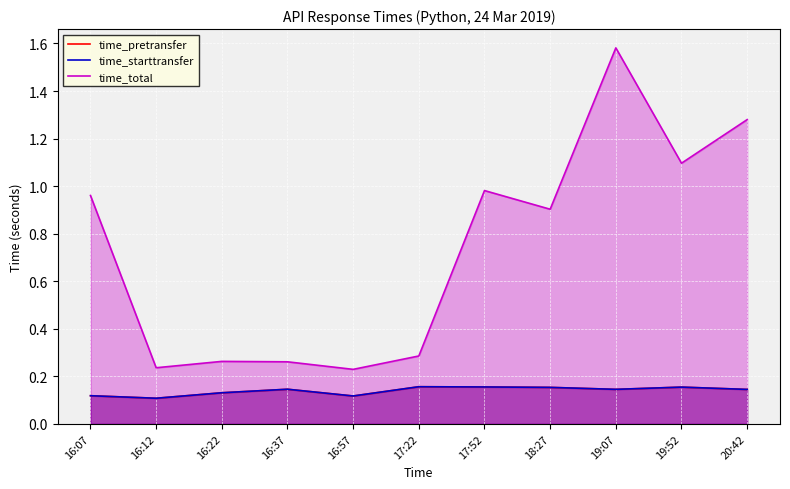

Which label corresponds to the smallest value in the chart?

16:12